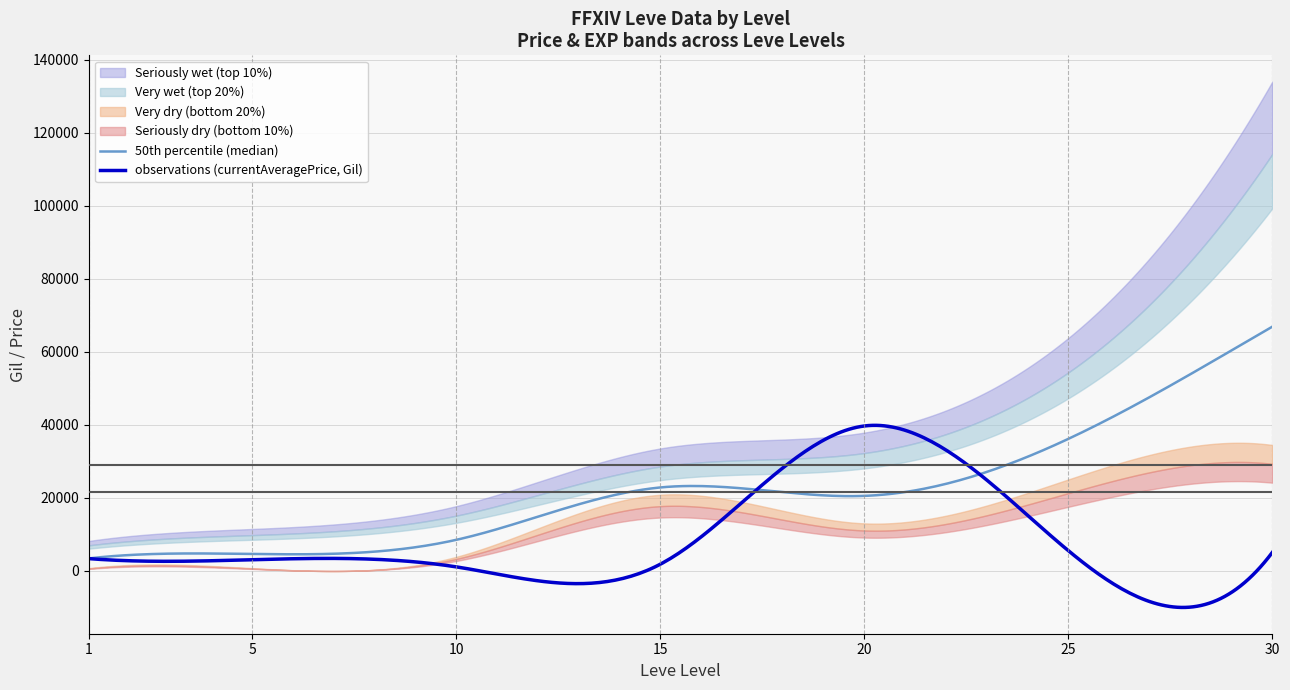

How many lines are shown in the chart?

5